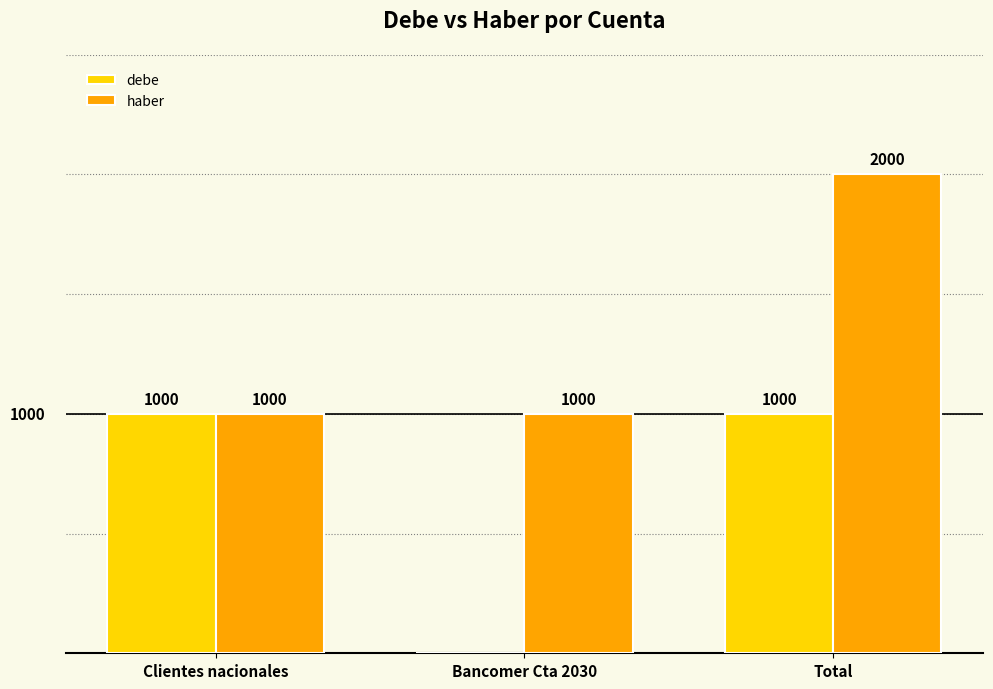

How many categories are shown in the chart?

3